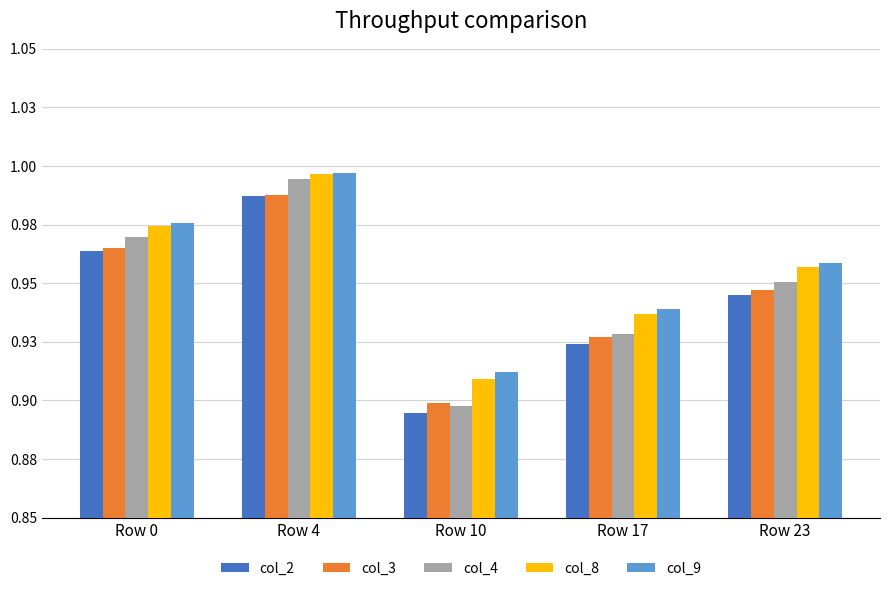

Is the value of col_3 at Row 17 greater than the value of col_8 at Row 10?

Yes